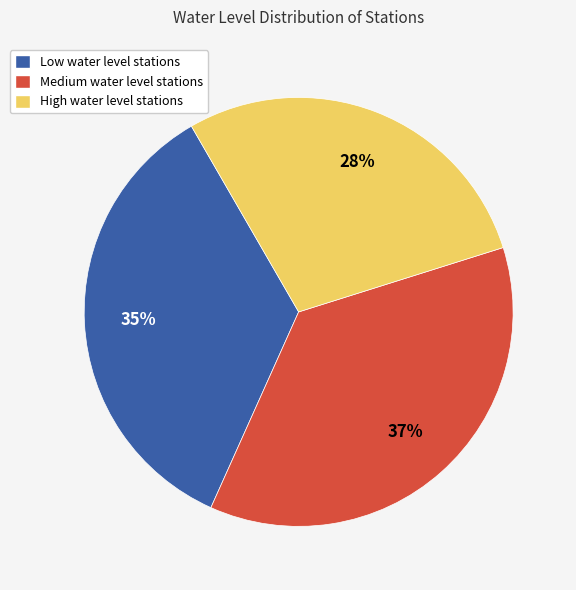

To the nearest percent, what is the average slice percentage?

33%